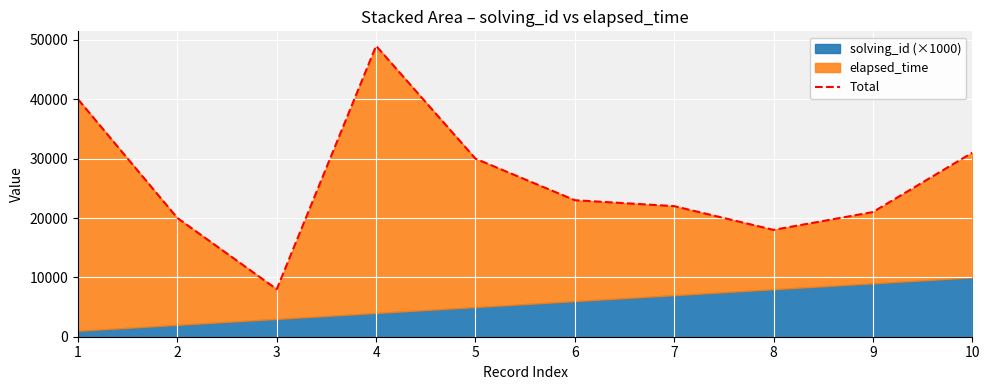

At which label is the value closest to 28500?

5